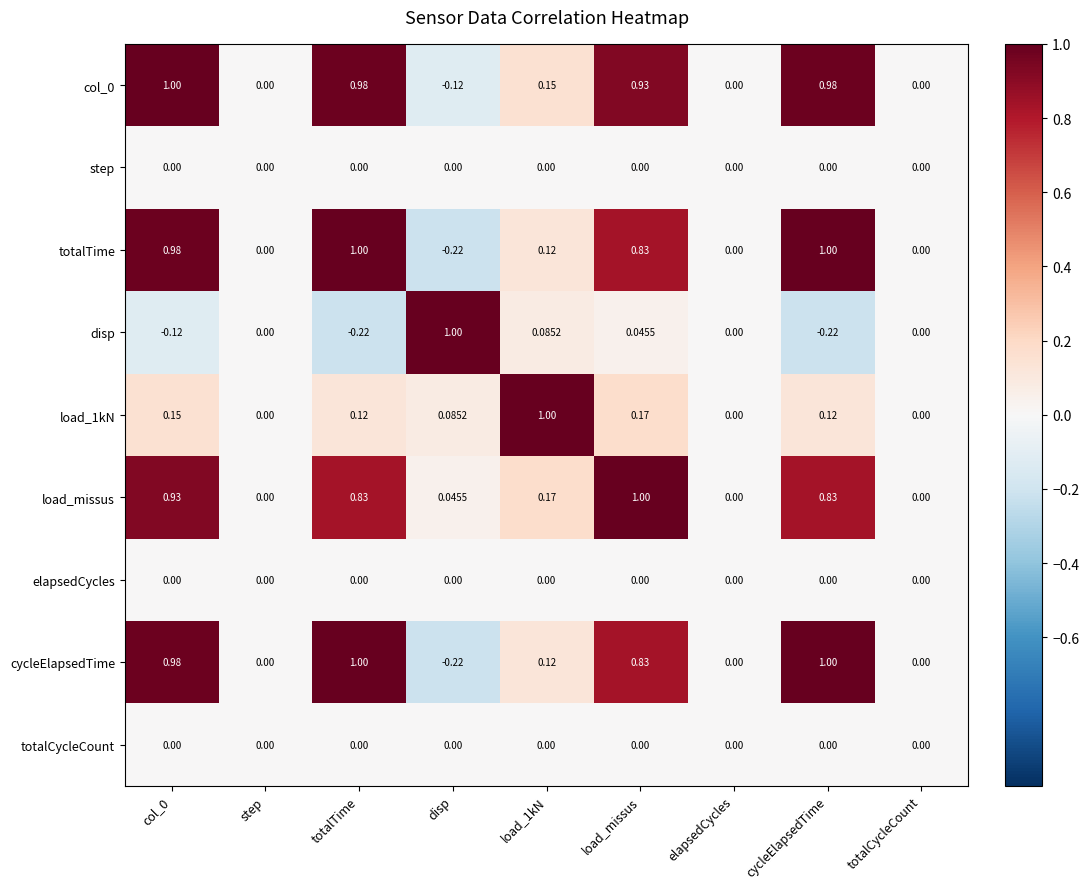

Which category has the highest value in the load_missus series?

load_missus